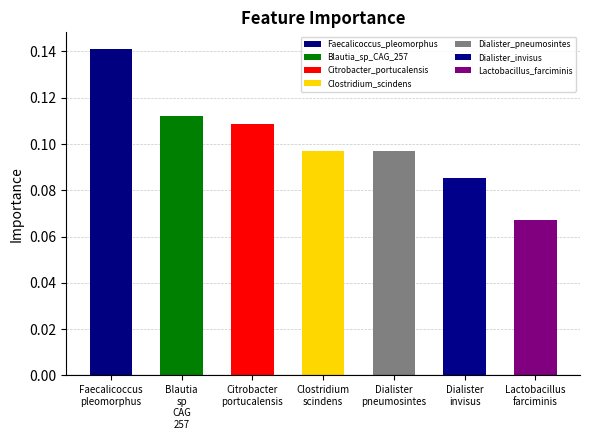

Reading left to right, transcribe all the data shown in this chart.

Faecalicoccus_pleomorphus=0.1	Blautia_sp_CAG_257=0.1	Citrobacter_portucalensis=0.1	Clostridium_scindens=0.1	Dialister_pneumosintes=0.1	Dialister_invisus=0.1	Lactobacillus_farciminis=0.1